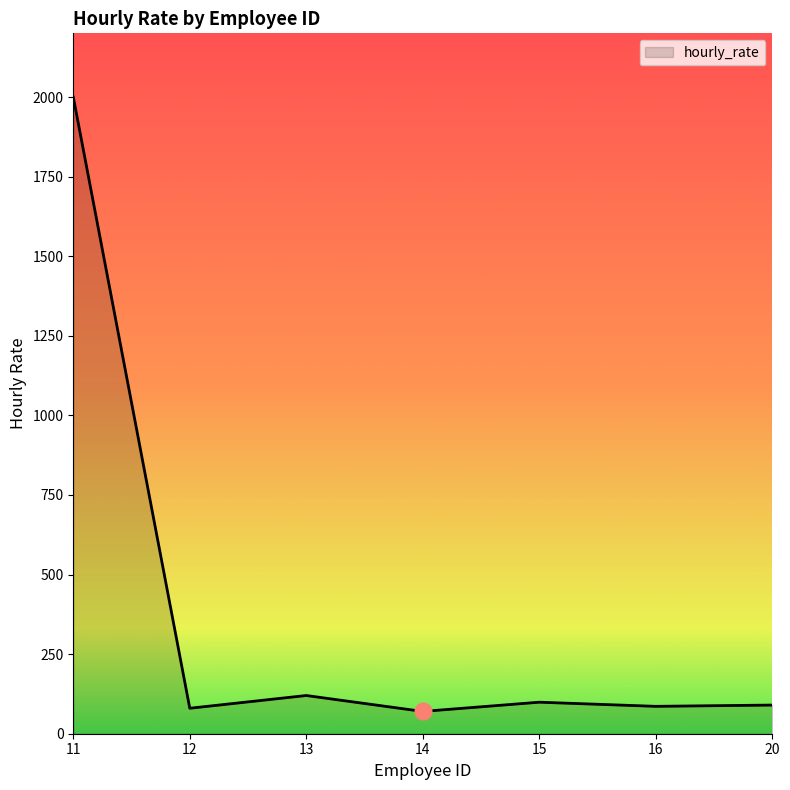

Does the chart display data point markers on the line(s)?

No